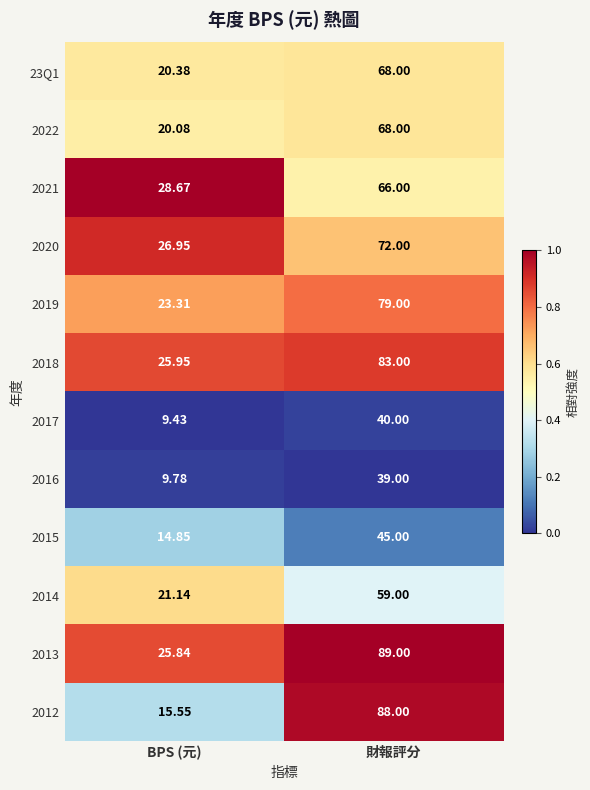

Where is 2020 nearest to the value 49?

BPS (元)